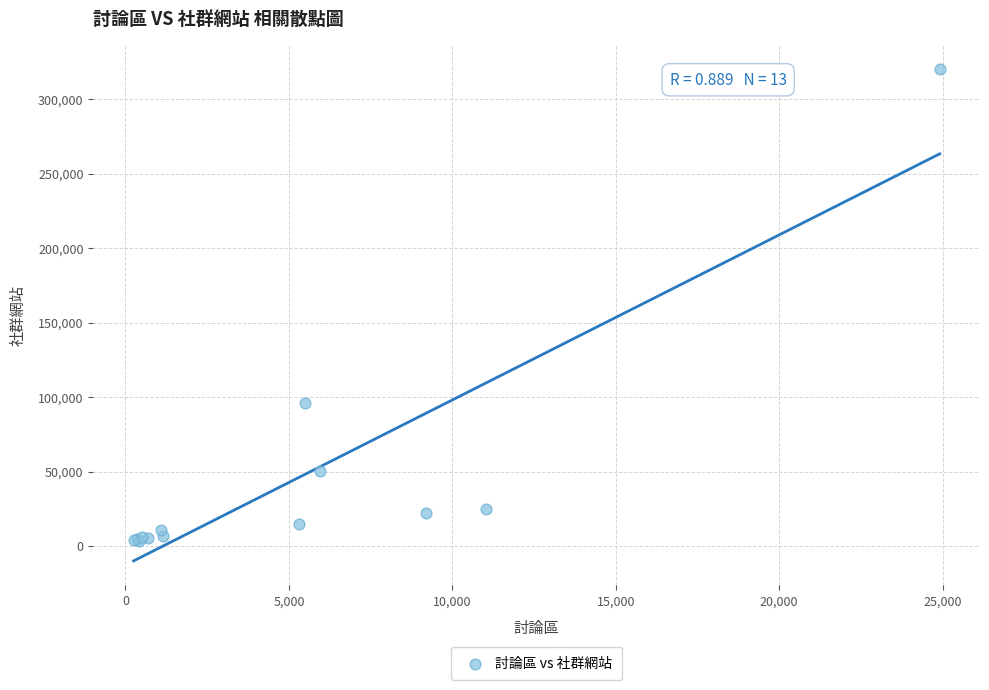

What Y value in the scatter plot is closest to 162088?

96047